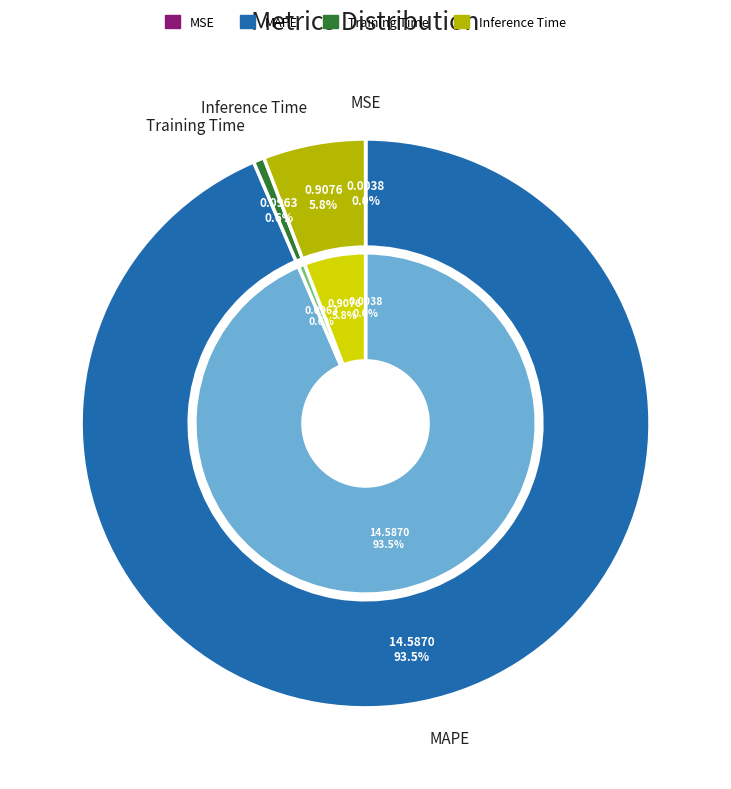

What is the majority slice?

MAPE